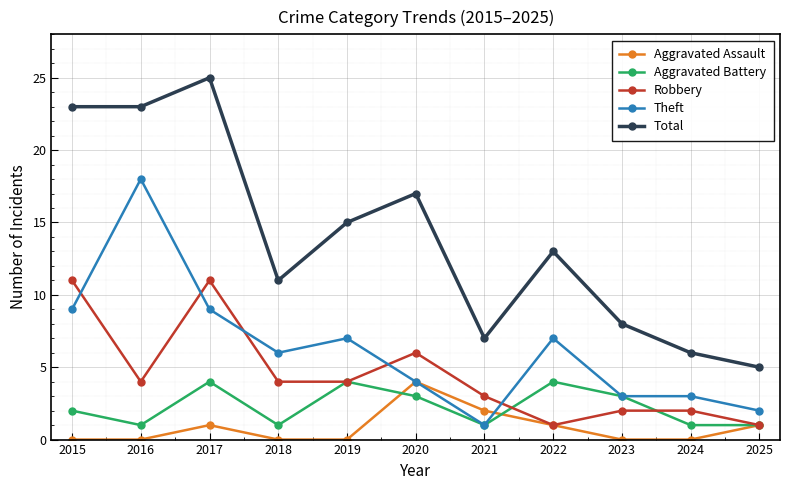

Which series has the largest range (max minus min)?

Total